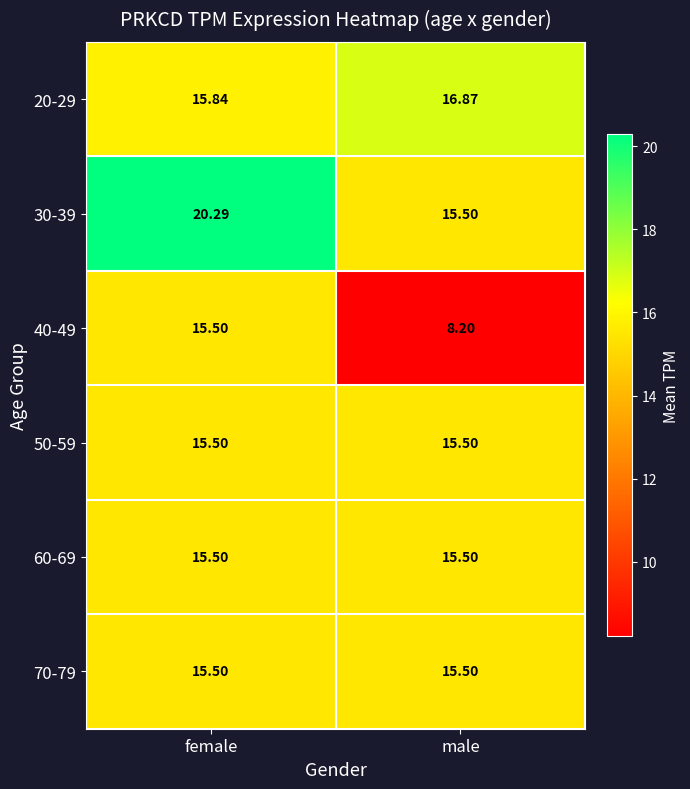

Rank the categories by 20-29 value from highest to lowest.

male, female